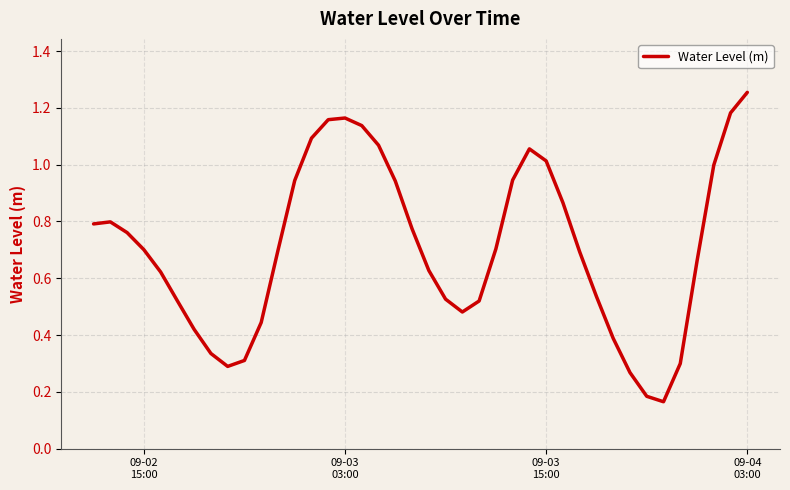

What is the average value?

0.7